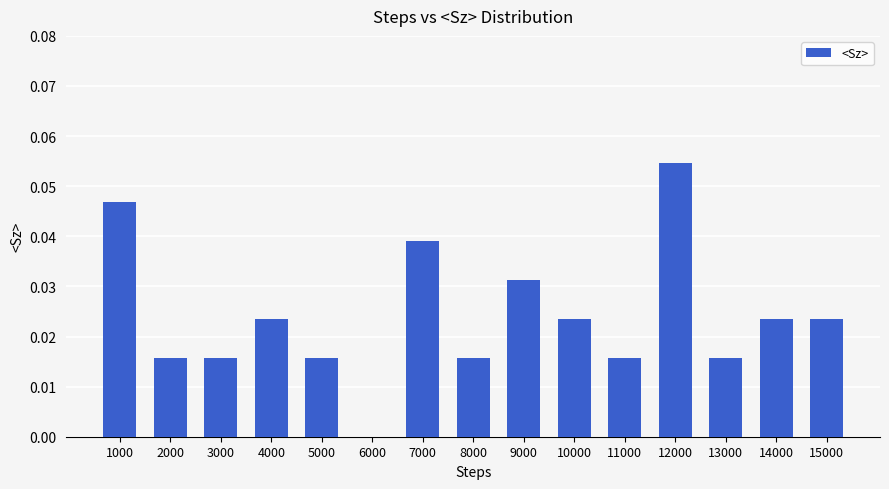

What is the sum of all values?

0.4